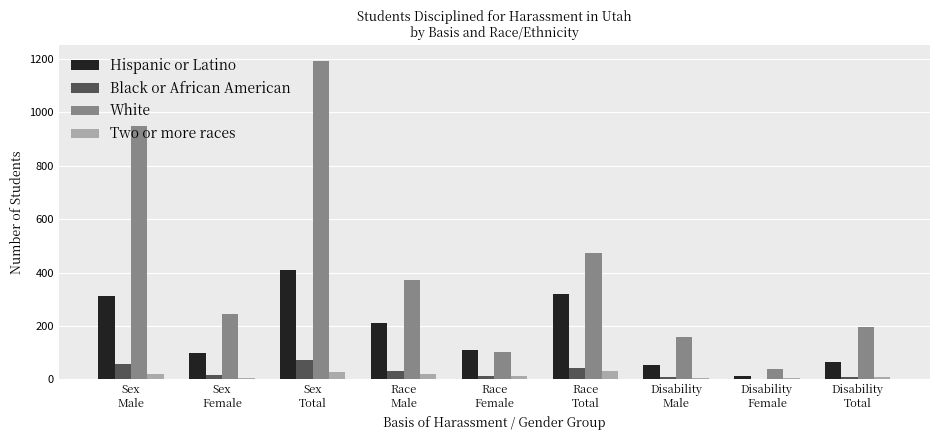

Which series has the widest spread of values?

White